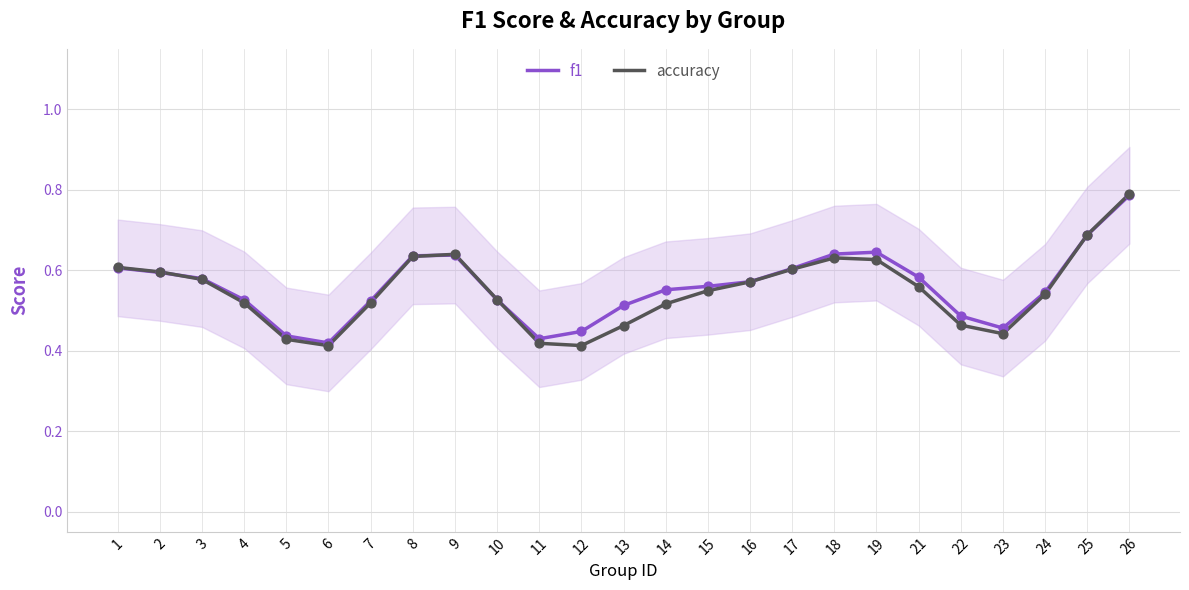

What are all the series names shown in the legend?

f1, accuracy